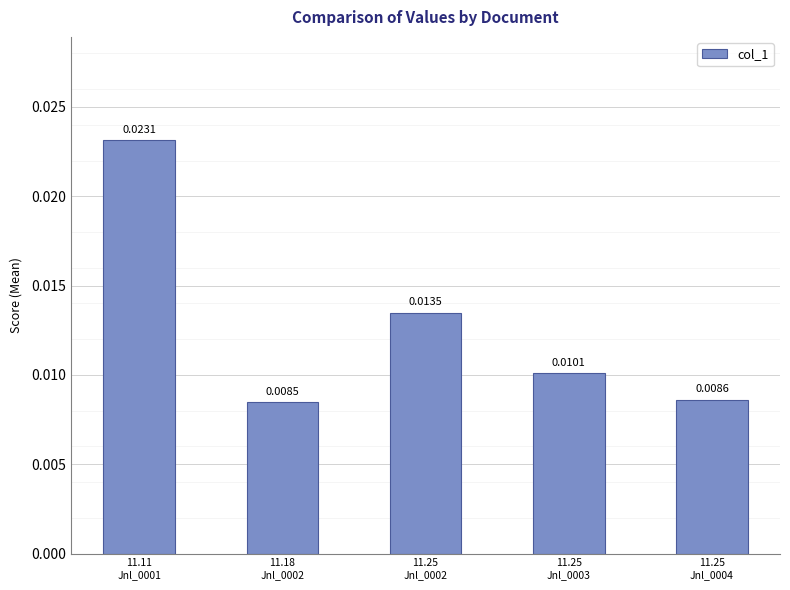

Where is the data nearest to the value 0?

11.18
Jnl_0002